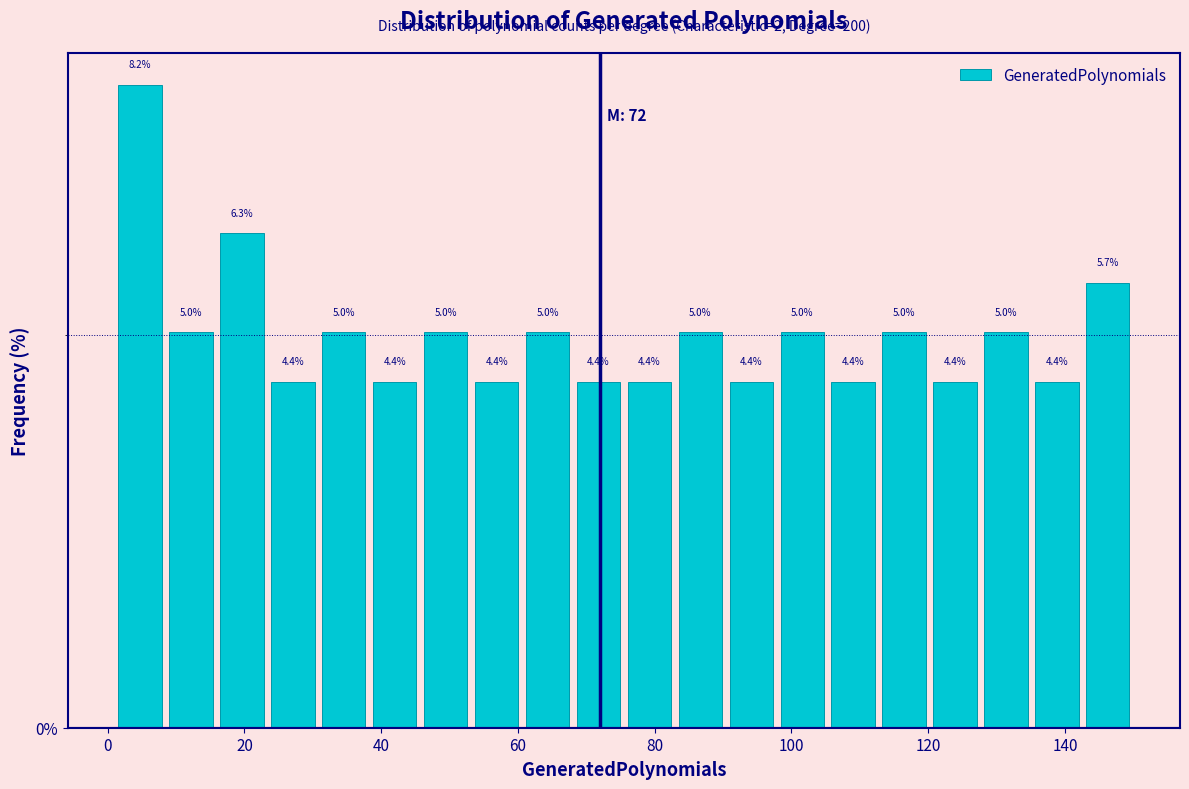

Read against the x-axis, roughly where is the centre of the tallest bar?

4